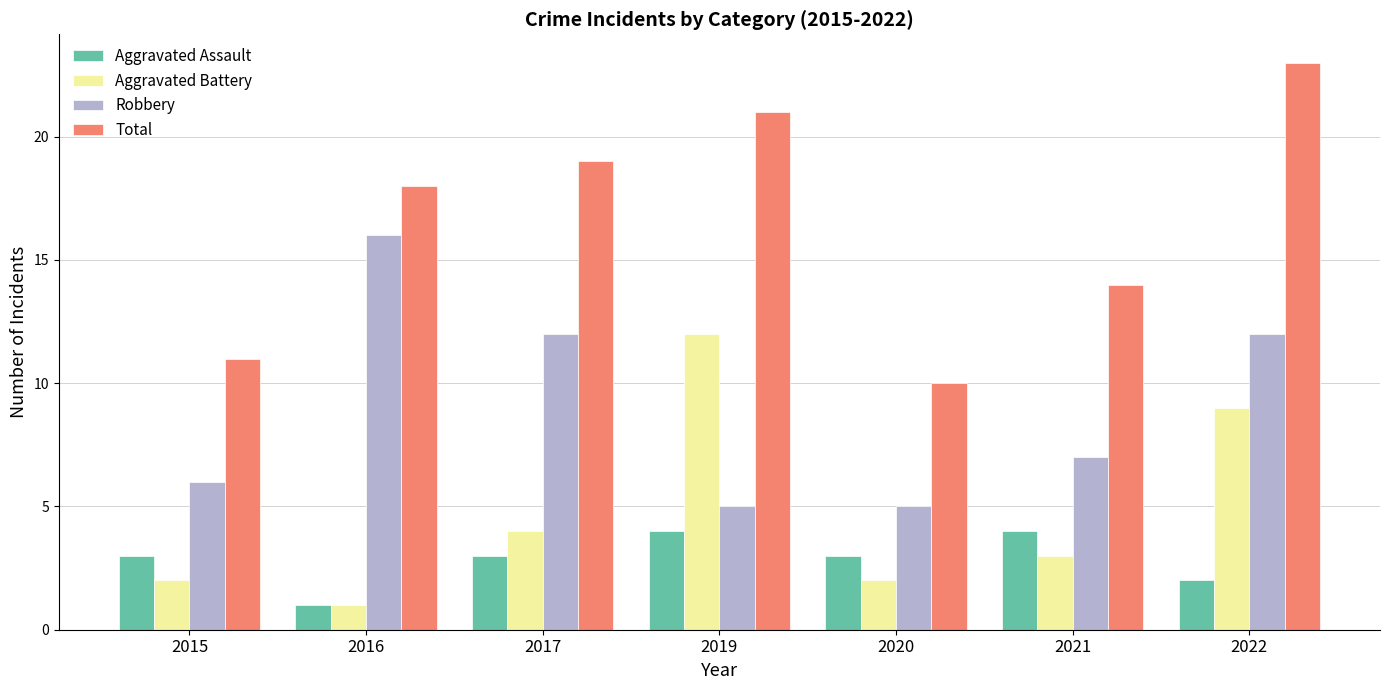

What is the difference between the maximum and second lowest values in the Robbery series?

11